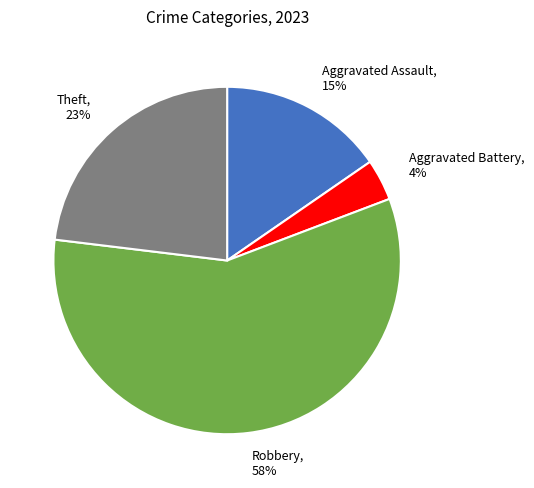

What percentage is the Aggravated Battery slice, to the nearest percent?

4%